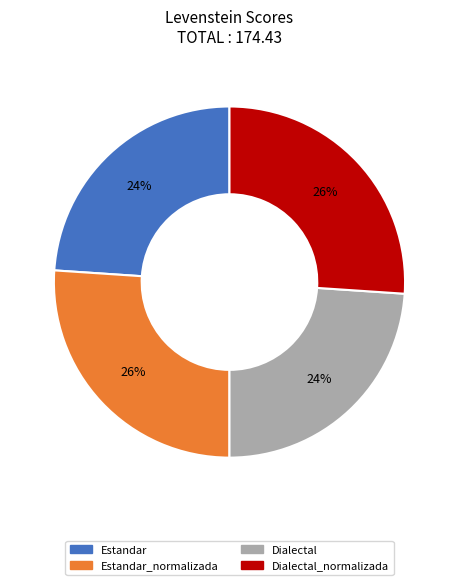

To the nearest percent, what is the average slice percentage?

25%